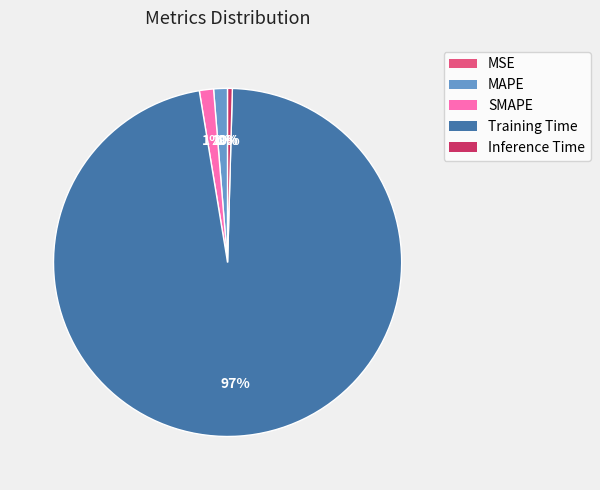

Which slice represents more than half of the pie?

Training Time